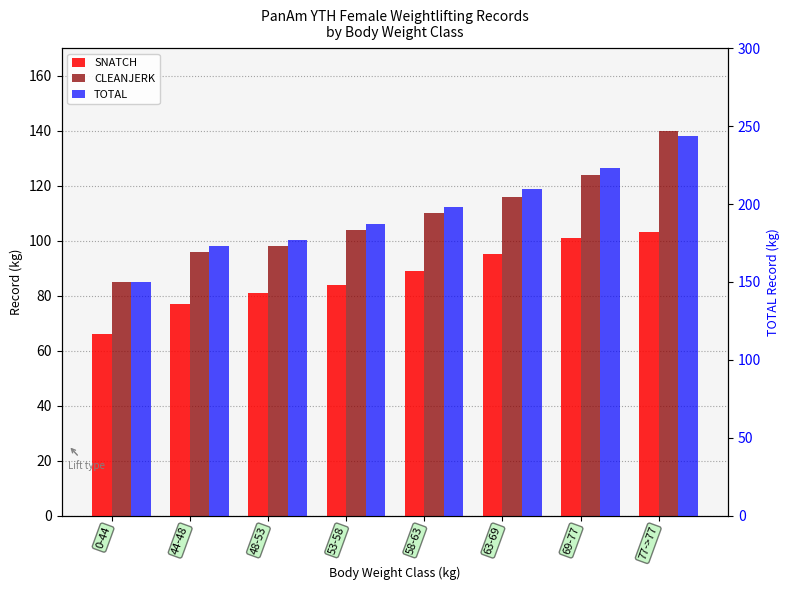

What are all the series names shown in the legend?

SNATCH, CLEANJERK, TOTAL